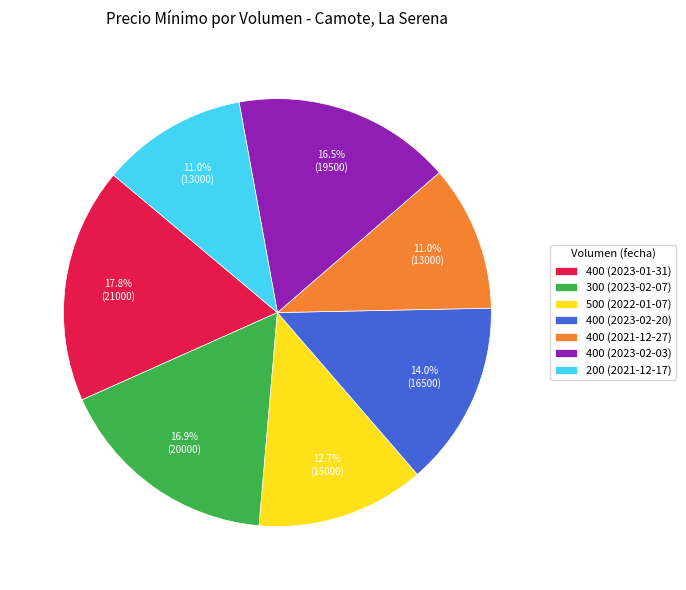

True or false: 500 (2022-01-07) accounts for 13% of the total.

True